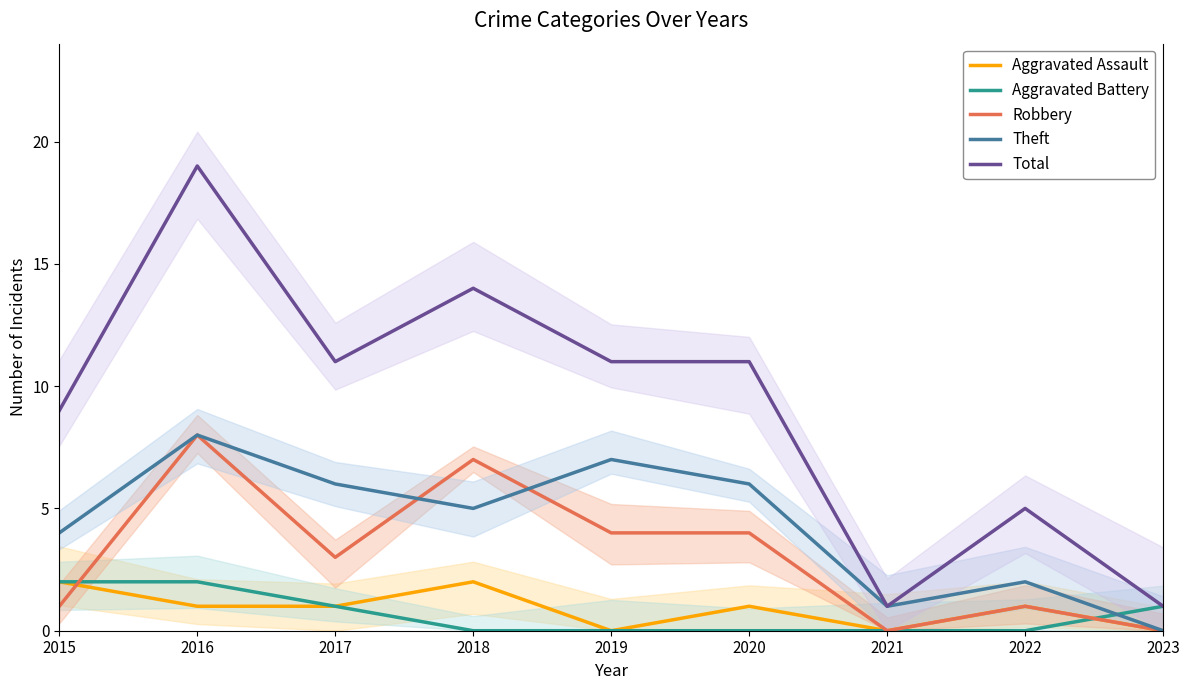

What is the value of the Total point at the 5th from the left?

11